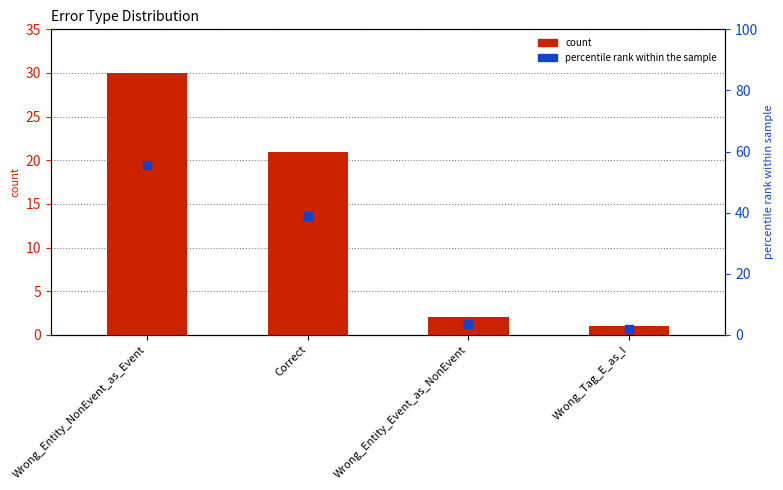

Which series has the largest Y range (max minus min)?

percentile rank within the sample